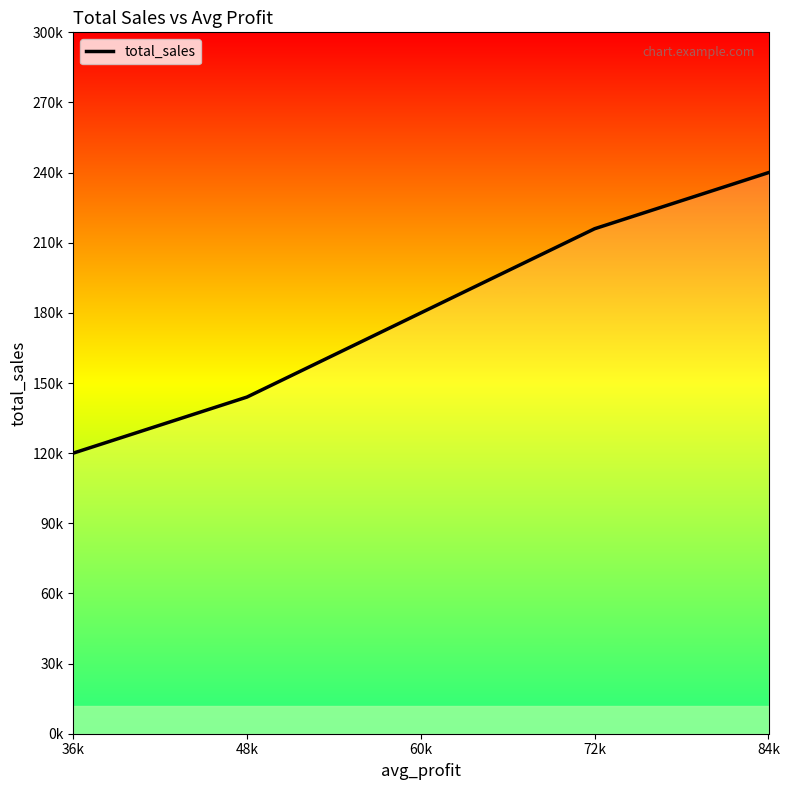

What is the difference between the maximum and minimum values?

120000